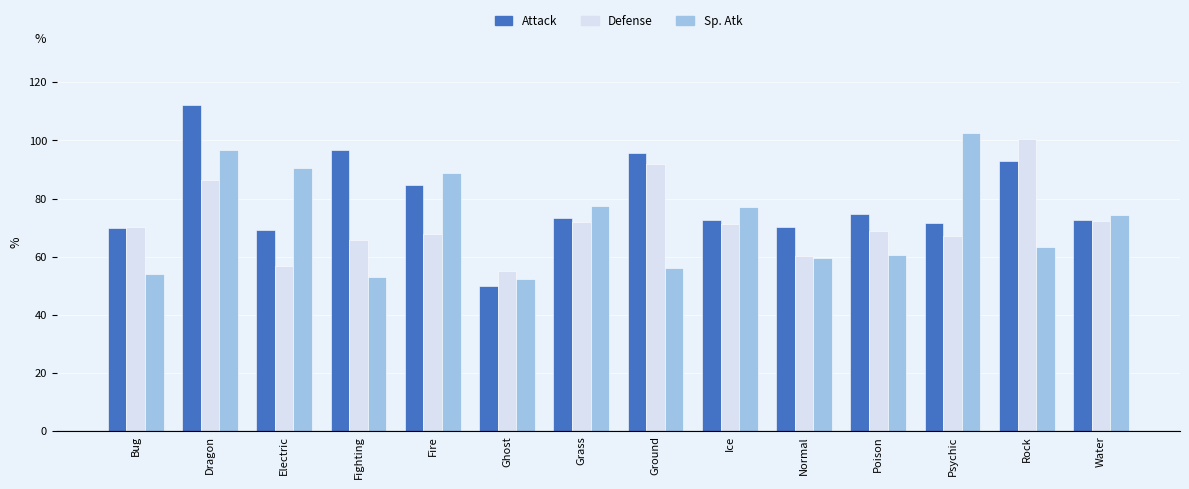

The value of Defense at Ghost is 55.0. True or false?

True